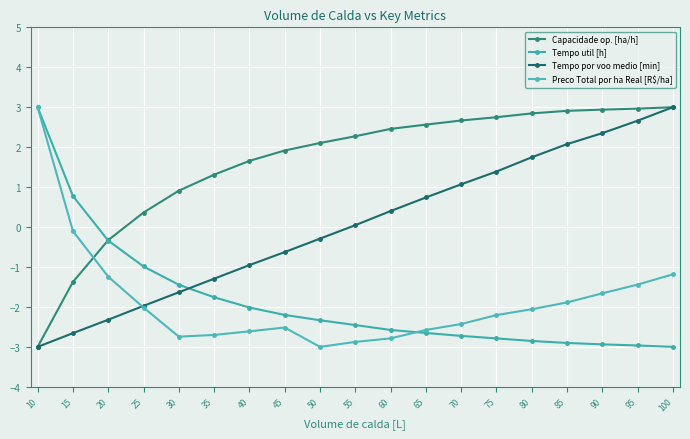

Count the number of data series in this chart.

4